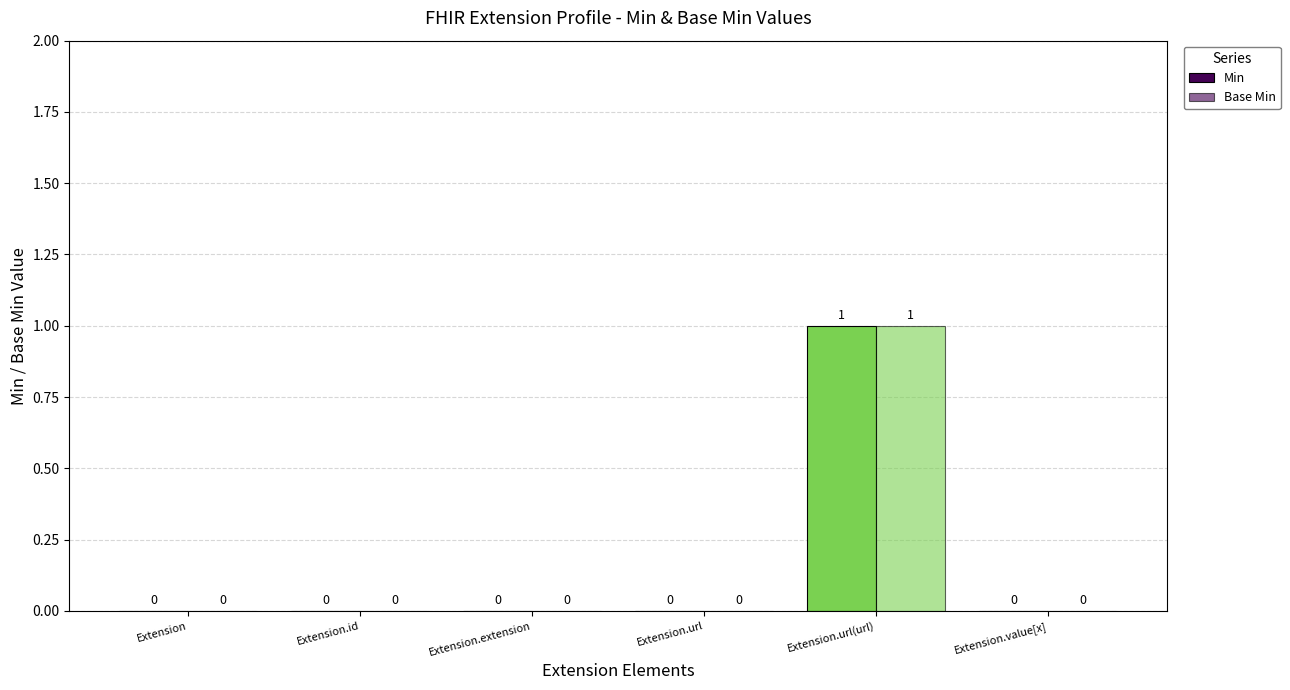

Is it true that Min equals 0 at Extension.id?

False